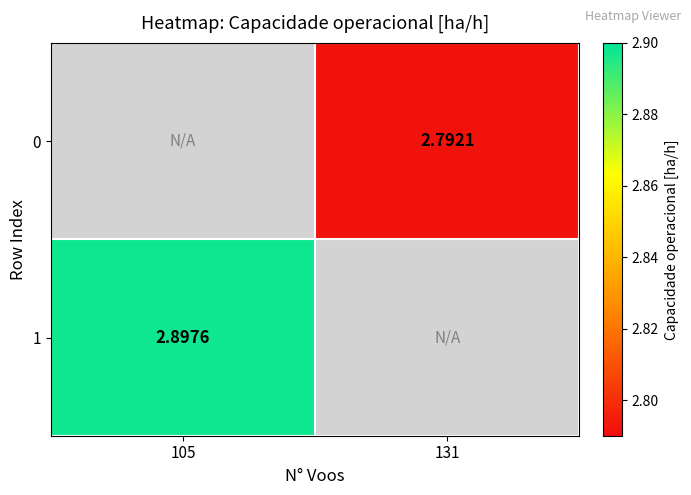

What is the average value of the 1 series?

1.4